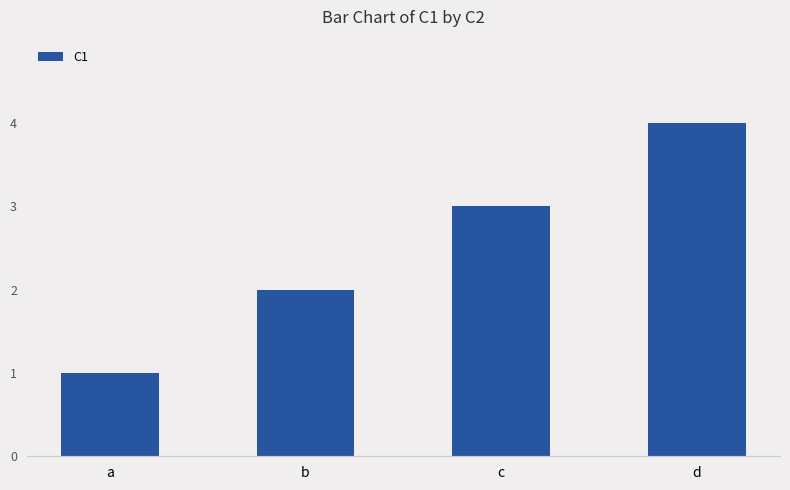

Which has a higher value, d or c?

d